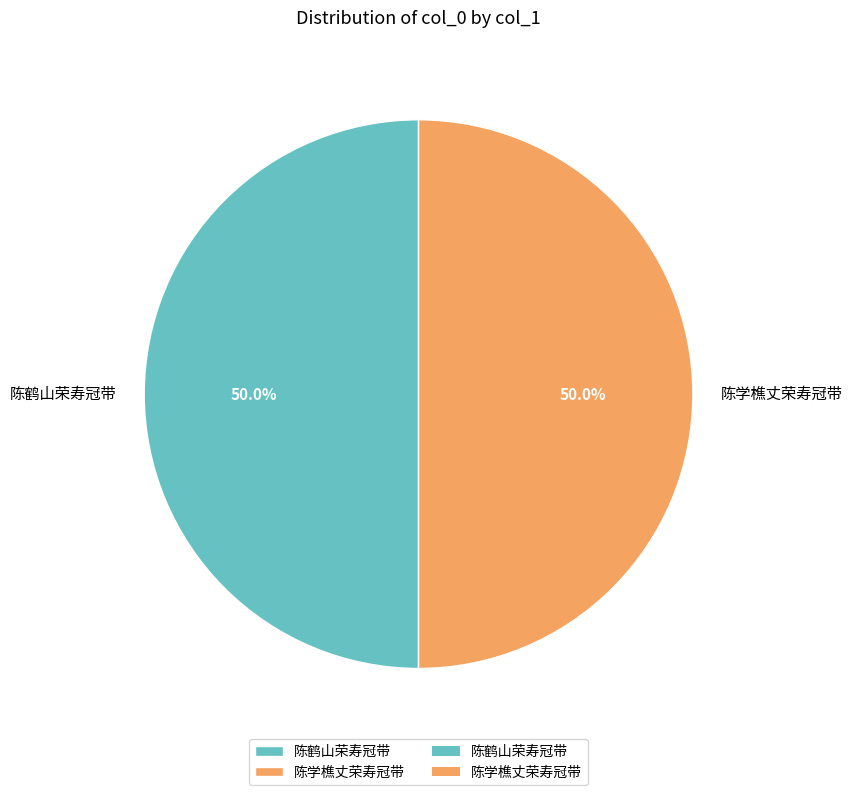

How much of the chart is everything except 陈学樵丈荣寿冠带?

50.0%